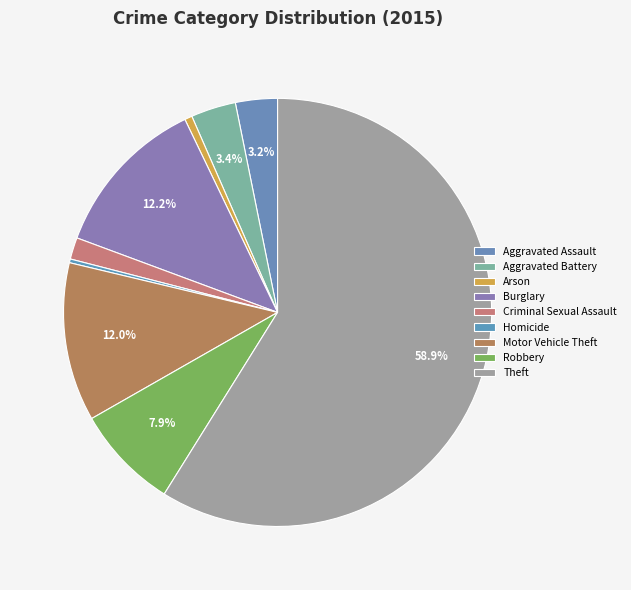

To the nearest percent, what is the average slice percentage?

11%